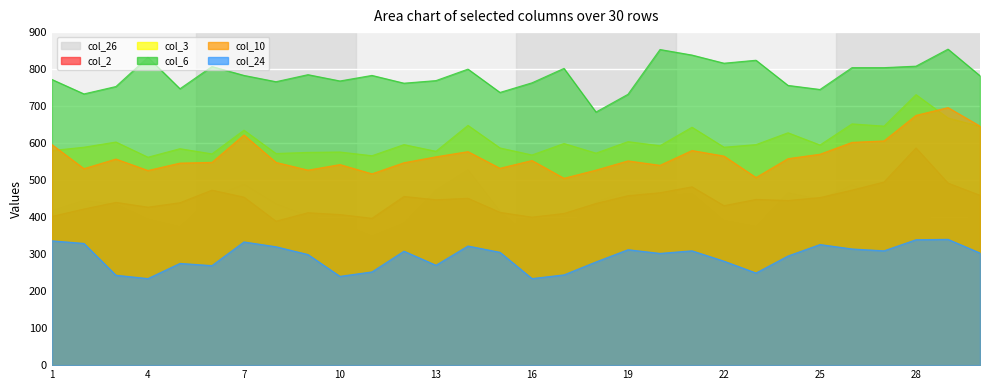

Which has a higher value, 11 or 17?

17